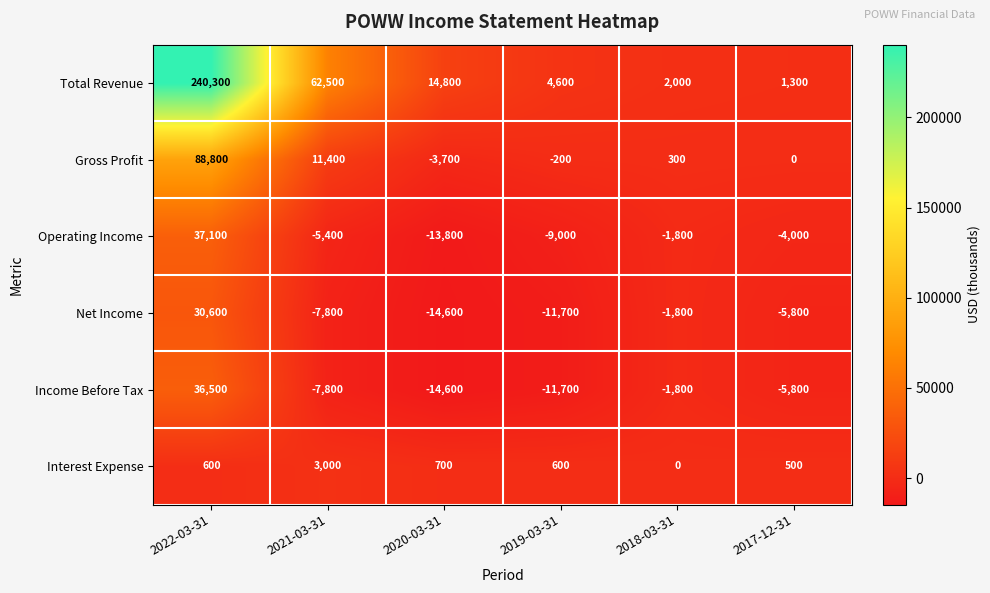

The Interest Expense series shows 500 at 2017-12-31. True or false?

True